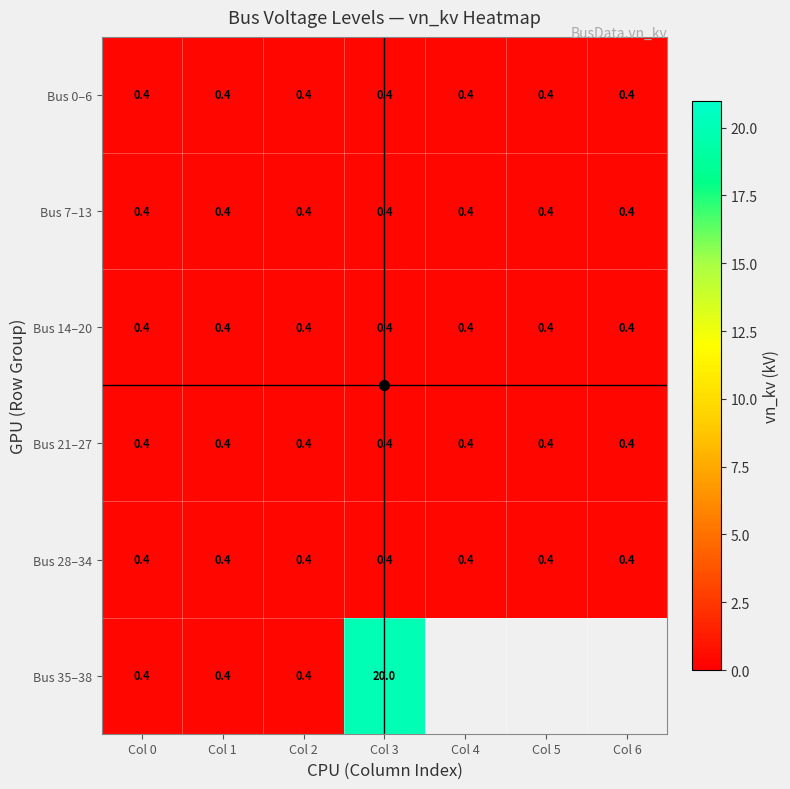

What is the sum of the Bus 28–34 values at Col 6 and Col 0?

0.8